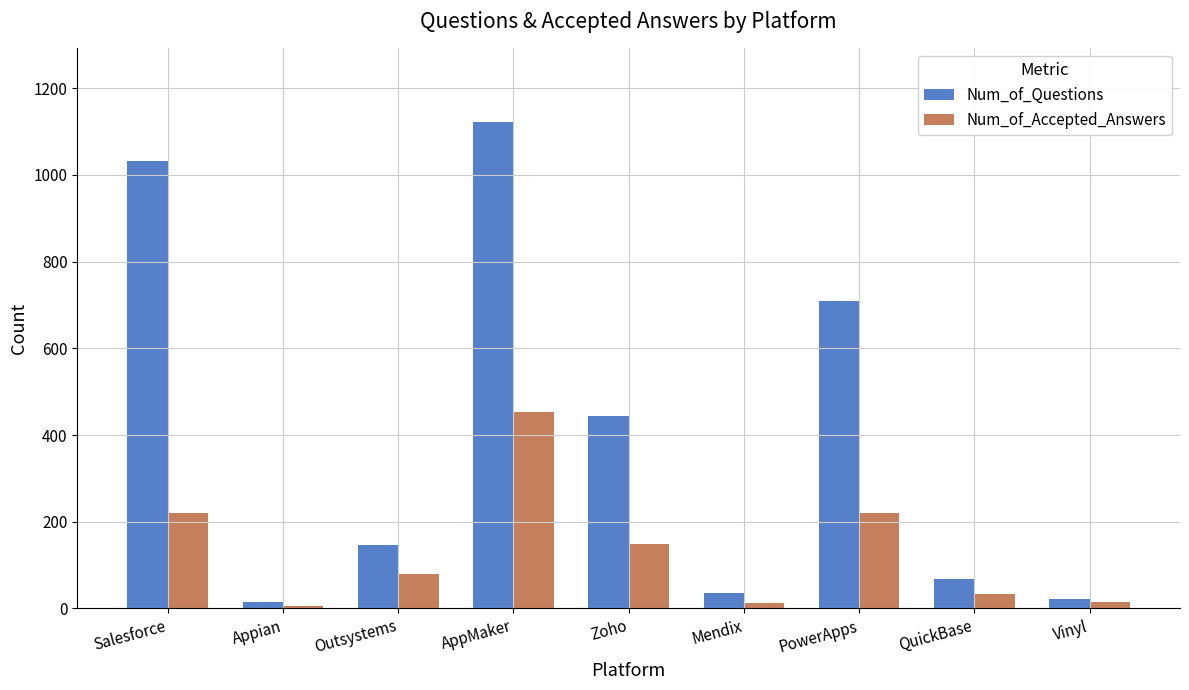

What is the lowest value of the Num_of_Questions series?

16